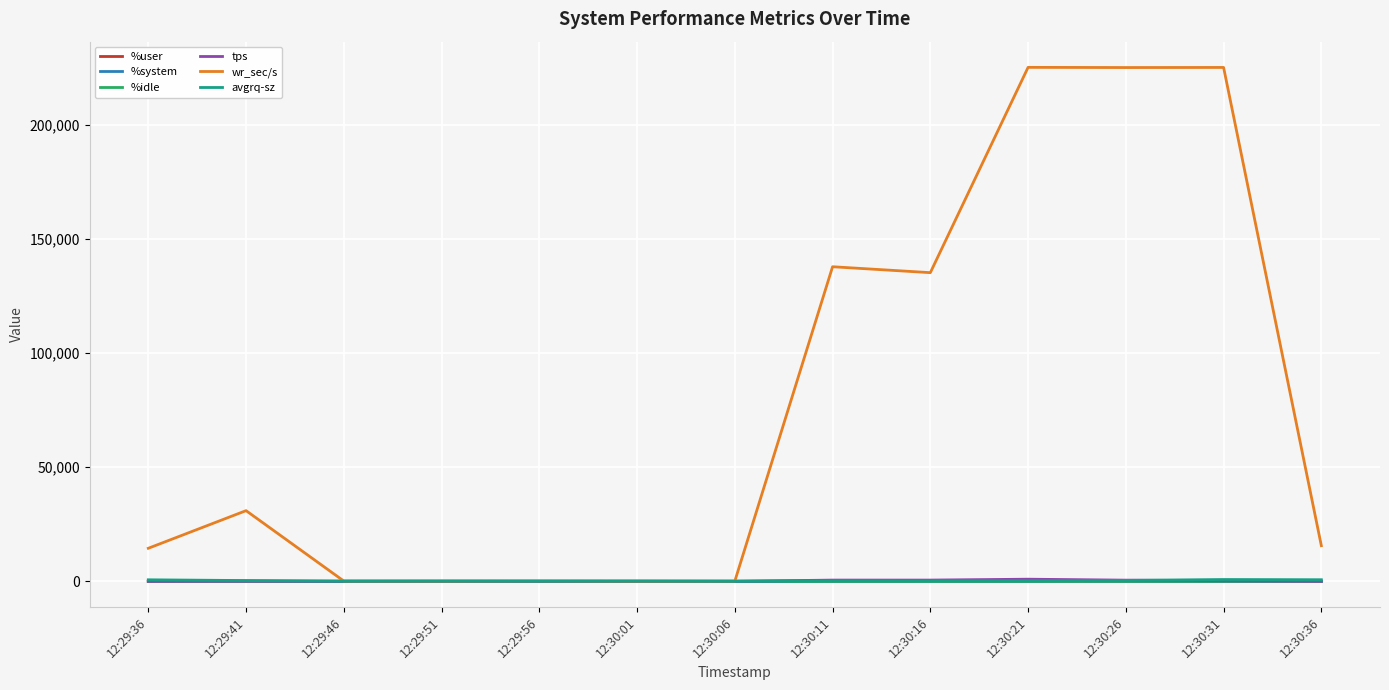

Between 12:29:41 and 12:30:36, which series saw the biggest shift?

wr_sec/s